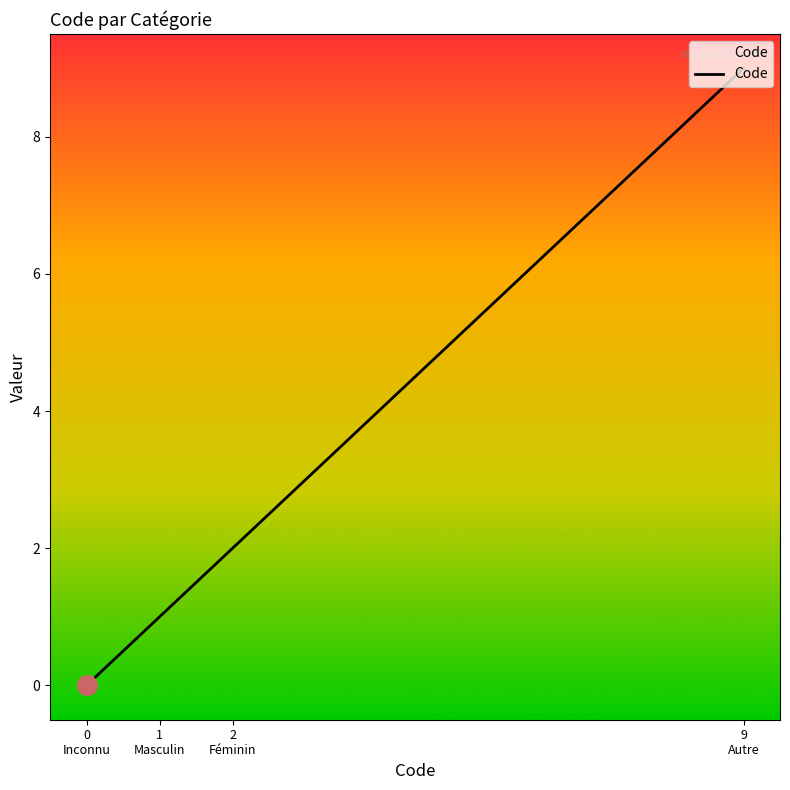

What is the change in value from 1
Masculin to 9
Autre?

+8